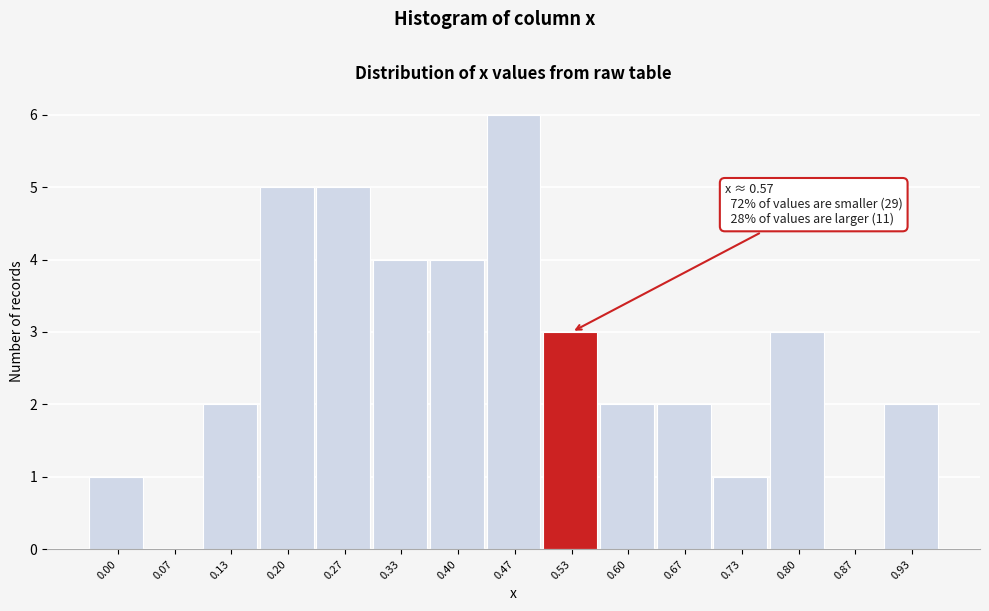

Reading left to right, extract all data points from this chart.

0.00=1	0.07=0	0.13=2	0.20=5	0.27=5	0.33=4	0.40=4	0.47=6	0.53=3	0.60=2	0.67=2	0.73=1	0.80=3	0.87=0	0.93=2